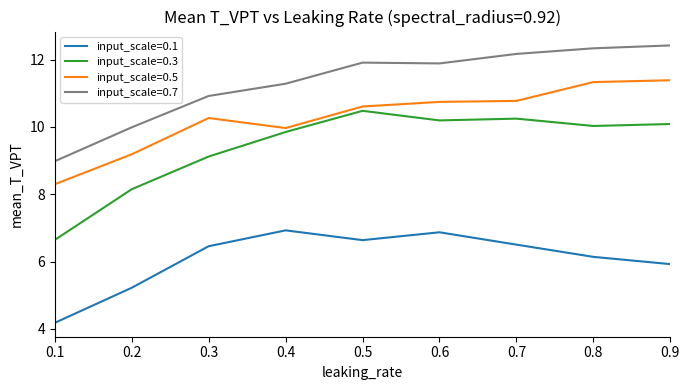

True or false: input_scale=0.1 and input_scale=0.5 cross at least once.

False